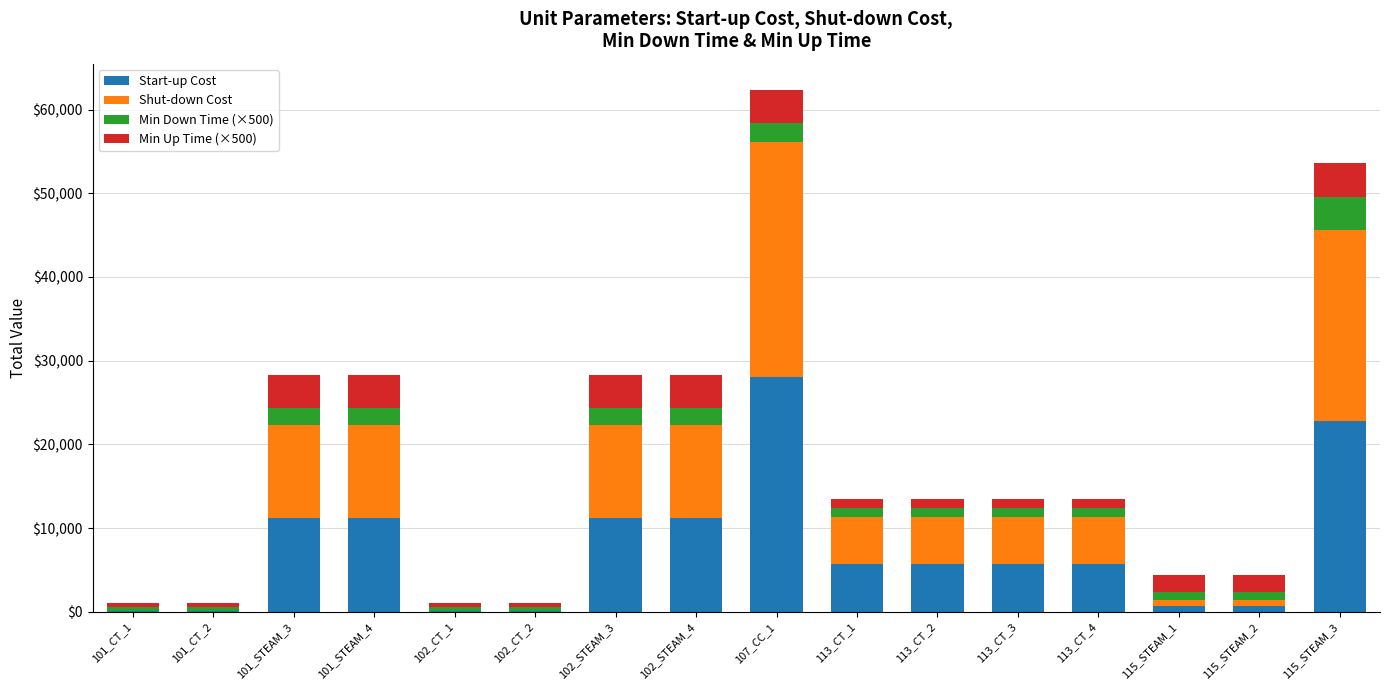

What is the total value across all series at 102_STEAM_3?

28344.0